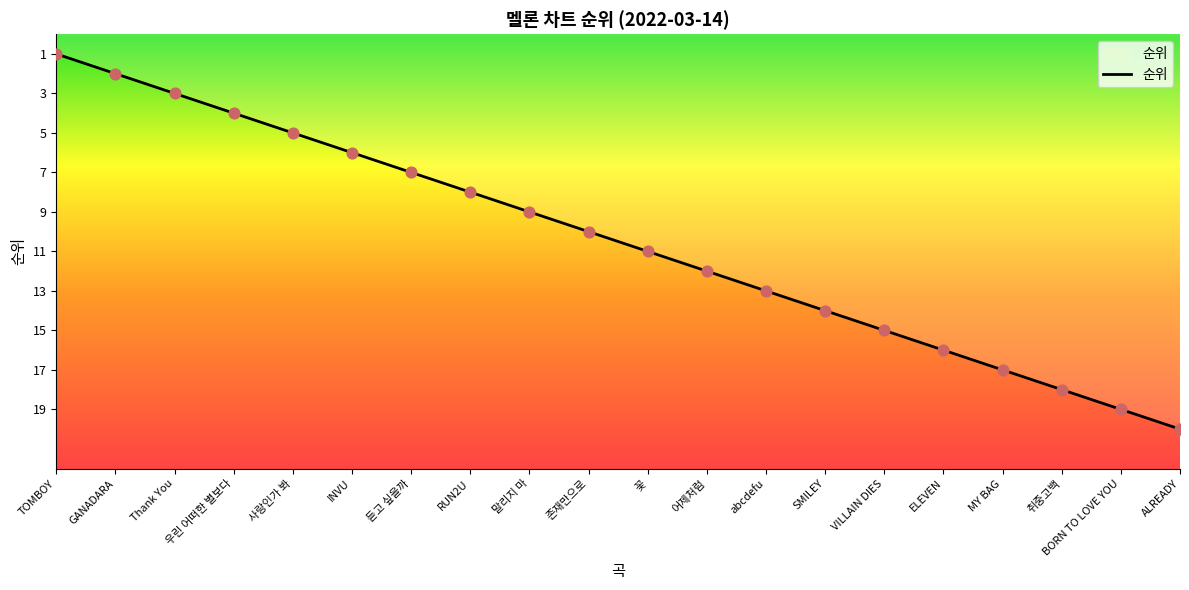

Between TOMBOY and 사랑인가 봐, which is larger?

사랑인가 봐